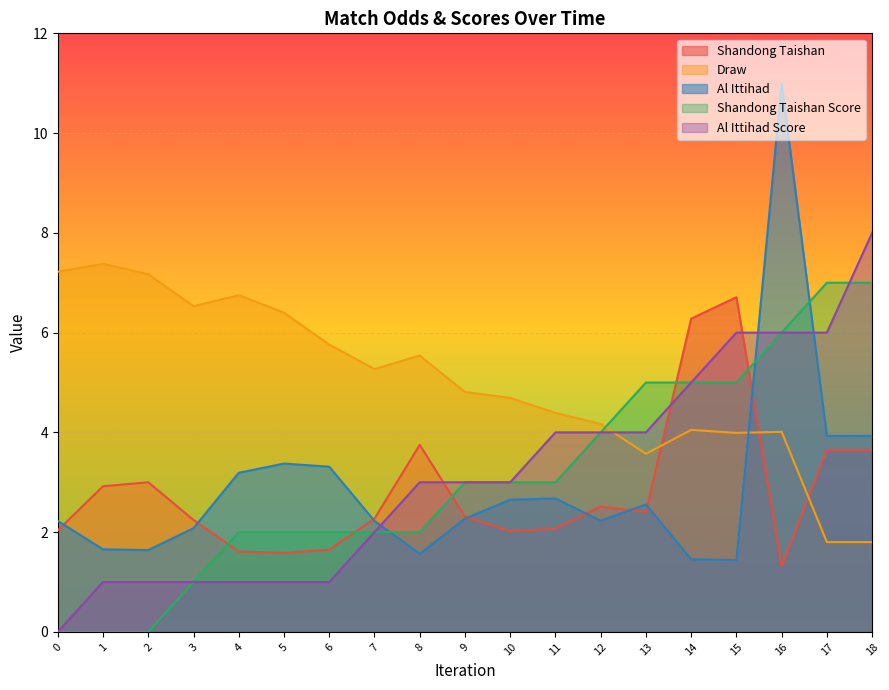

After their last crossing, which series has the higher values: Al Ittihad or Shandong Taishan?

Al Ittihad